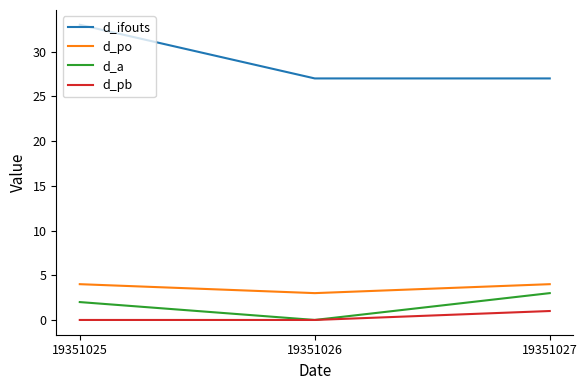

True or false: d_po has a value of 4 at 19351027.

True